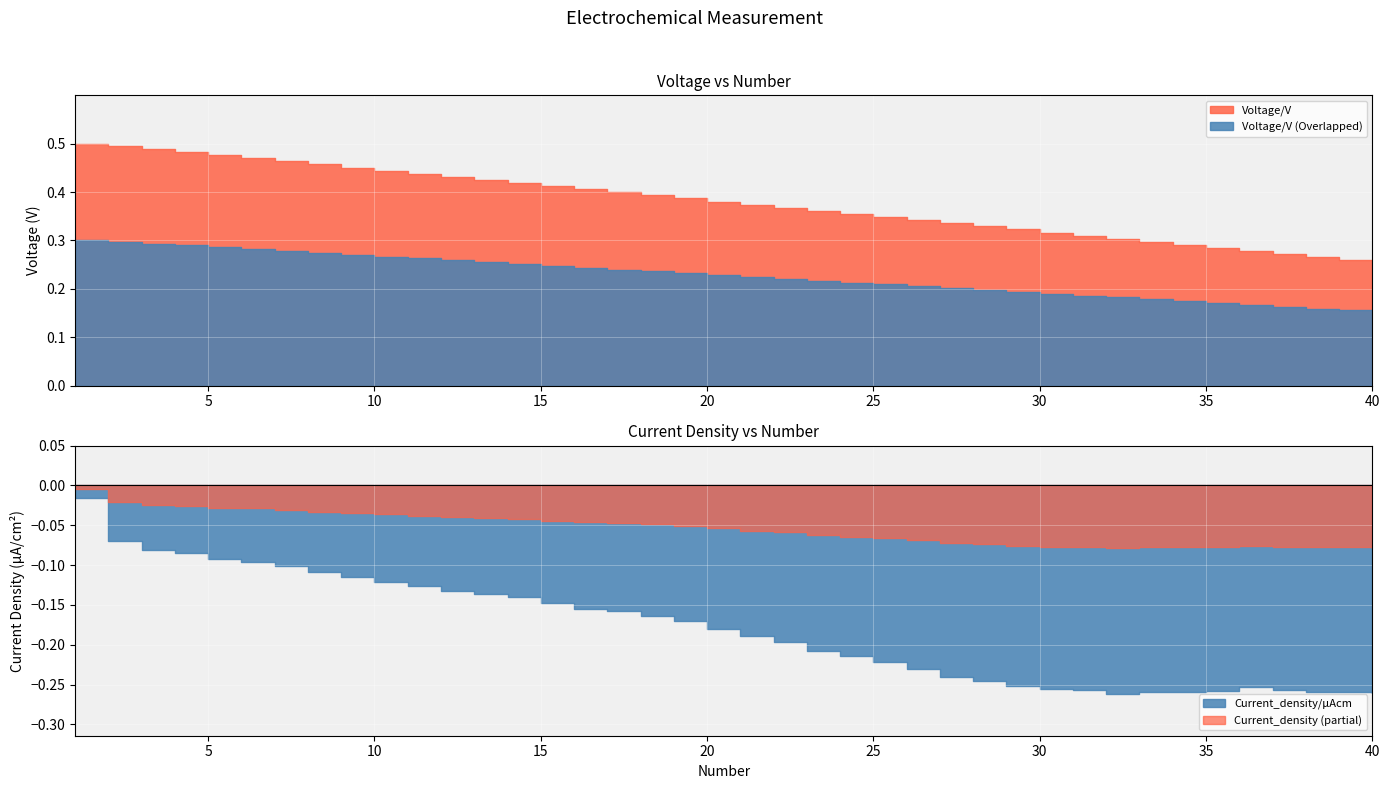

Reading right to left, extract all data points from this chart.

Voltage/V: 0.3	0.3	0.3	0.3	0.3	0.3	0.3	0.3	0.3	0.3	0.3	0.3	0.3	0.3	0.3	0.3	0.4	0.4	0.4	0.4	0.4	0.4	0.4	0.4	0.4	0.4	0.4	0.4	0.4	0.4	0.4	0.5	0.5	0.5	0.5	0.5	0.5	0.5	0.5	0.5
Current_density: -0.3	-0.3	-0.3	-0.3	-0.3	-0.3	-0.3	-0.3	-0.3	-0.3	-0.3	-0.3	-0.2	-0.2	-0.2	-0.2	-0.2	-0.2	-0.2	-0.2	-0.2	-0.2	-0.2	-0.2	-0.2	-0.1	-0.1	-0.1	-0.1	-0.1	-0.1	-0.1	-0.1	-0.1	-0.1	-0.1	-0.1	-0.1	-0.1	-0.0